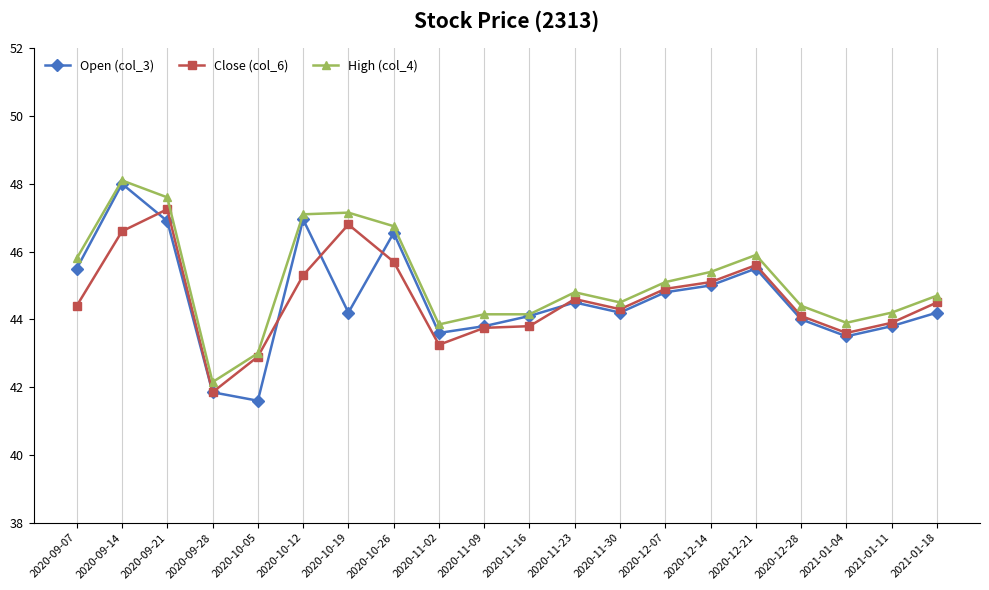

At which category is the sum across all series the highest?

2020-09-14